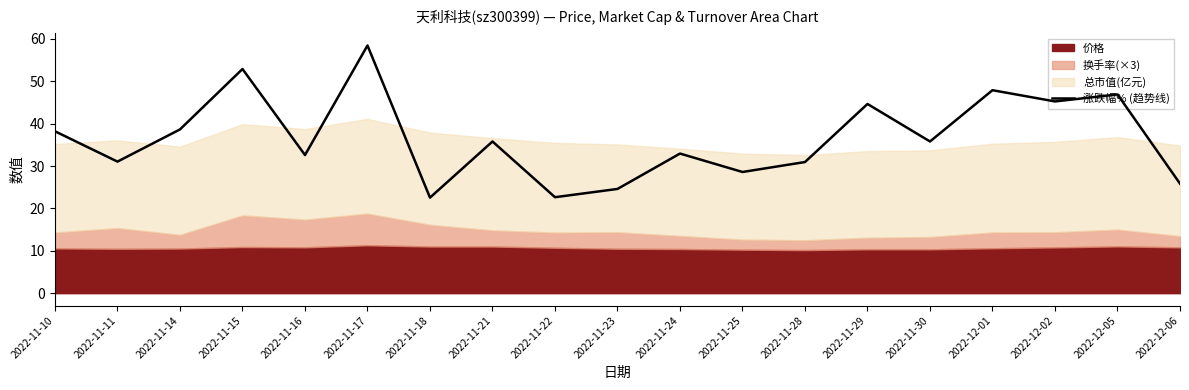

What position from the left is 2022-11-15?

4